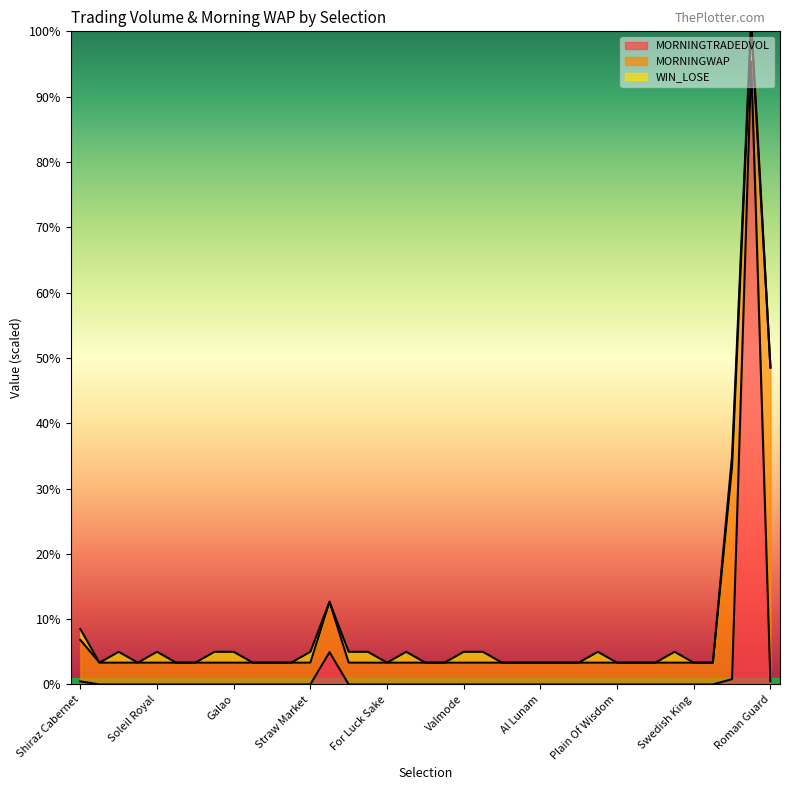

True or false: MORNINGTRADEDVOL has more than 0 interior local peaks.

True